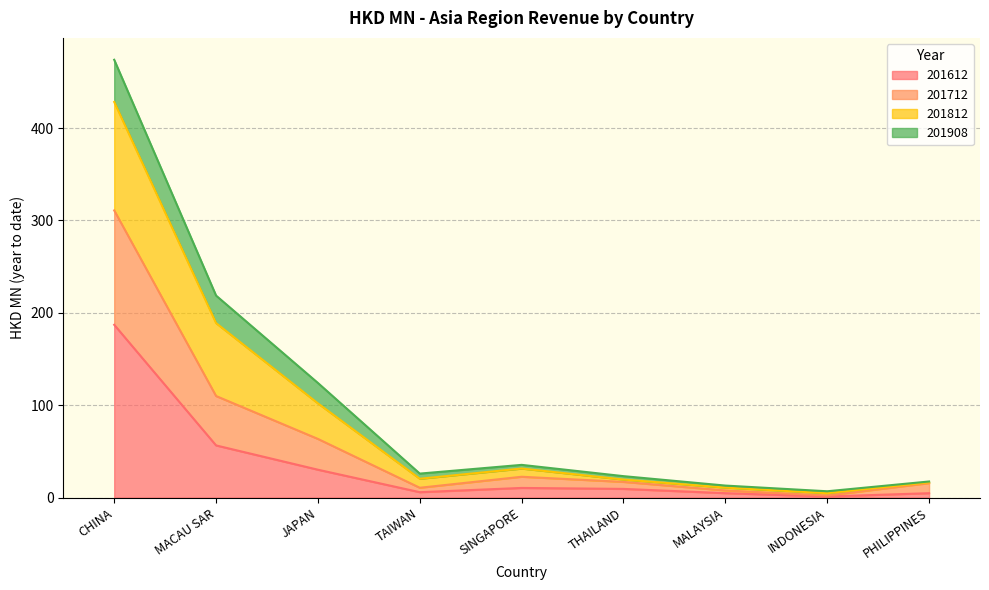

What is the total value across all series at CHINA?

473.9